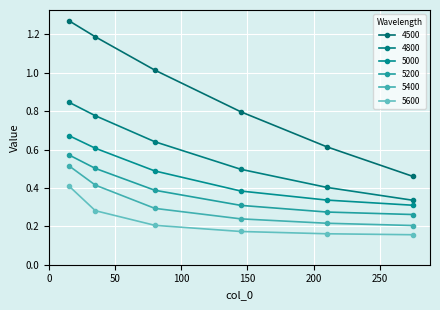

What is the maximum value shown in the chart?

1.3